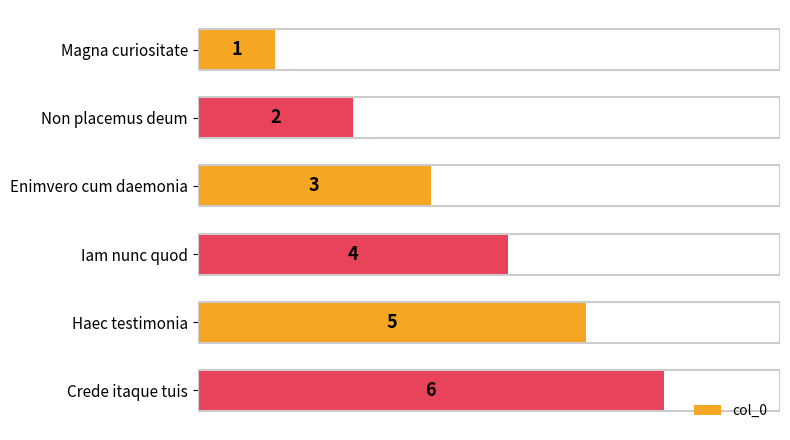

What is the difference between the maximum and minimum values?

5